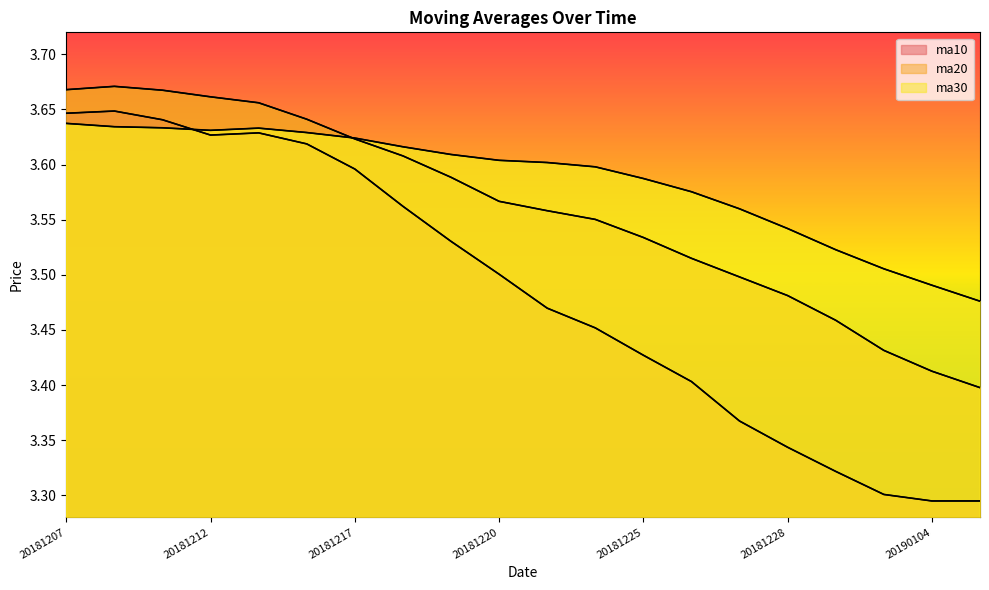

How many distinct data groups are displayed?

3